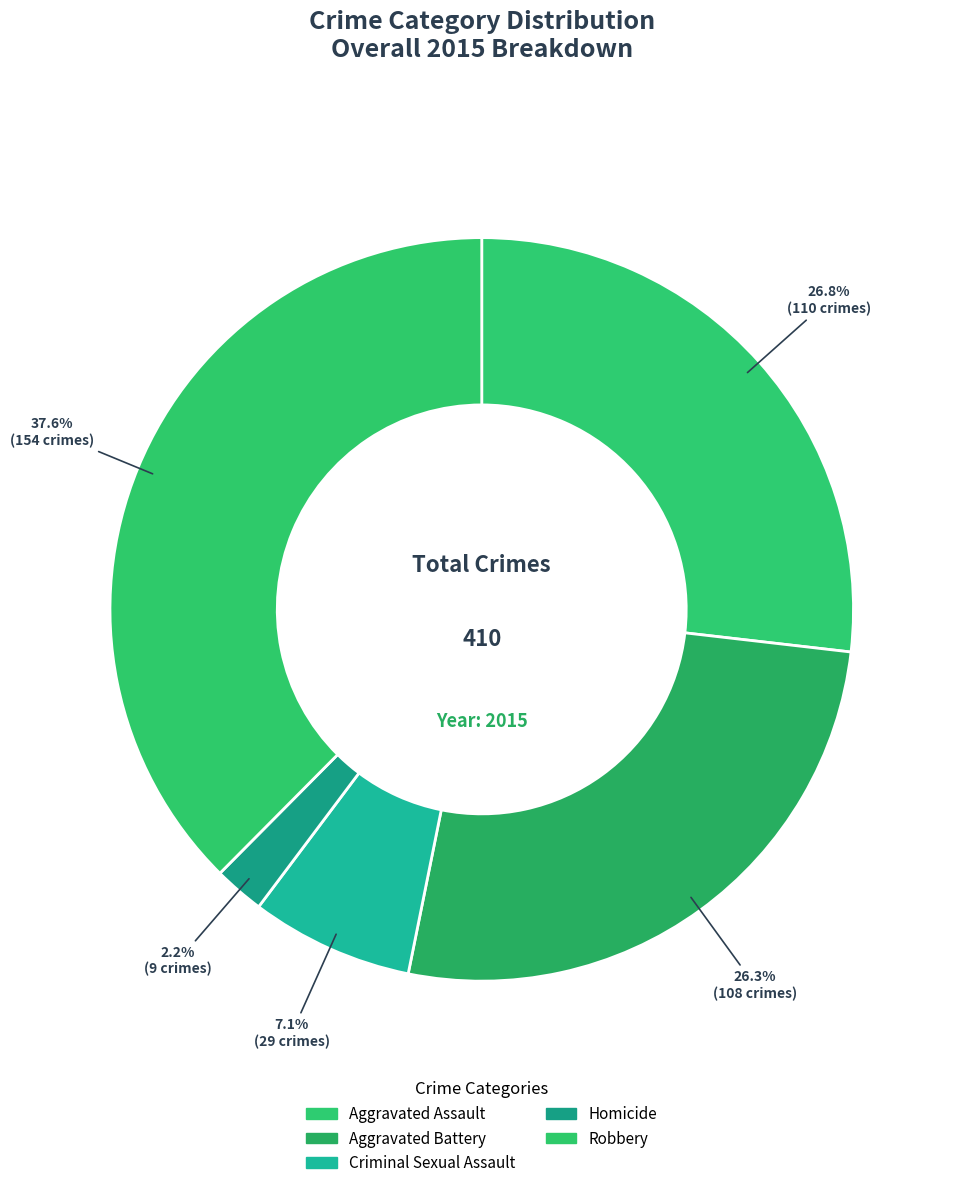

How many slices are in this pie chart?

5